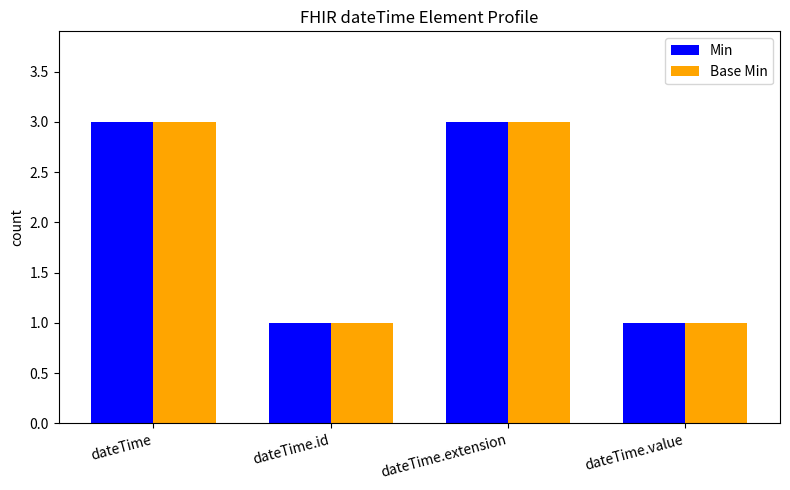

How many data points in Min are less than 3?

2